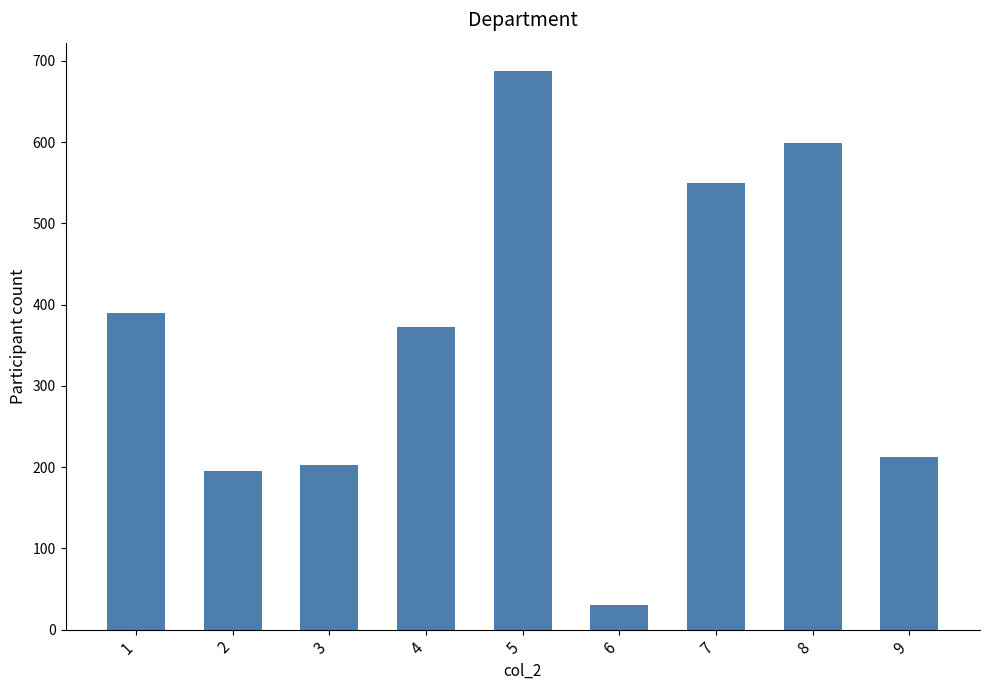

Count the number of data series in this chart.

1